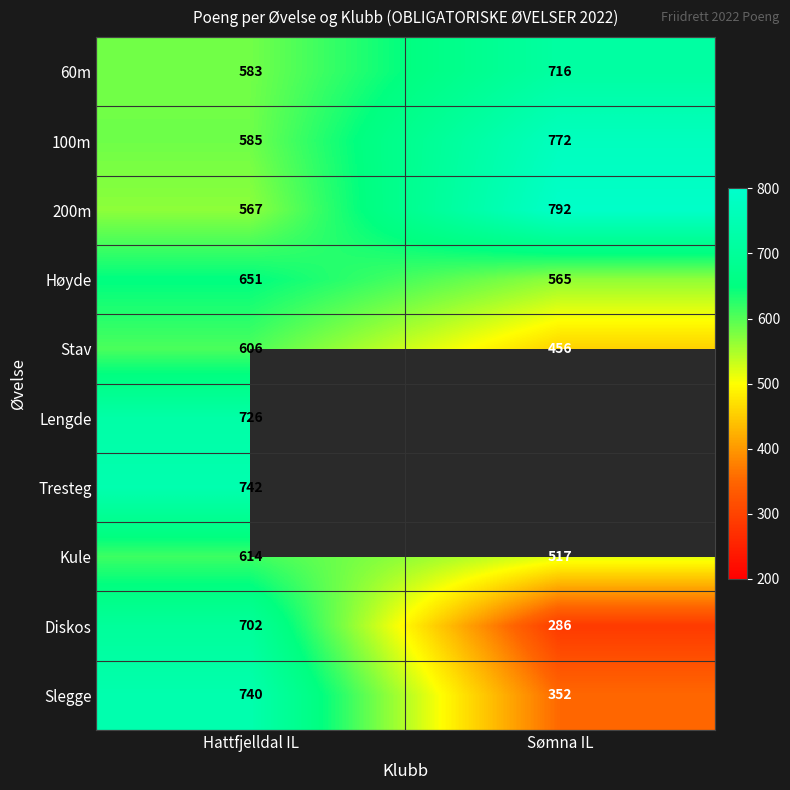

What is the maximum value for Slegge?

740